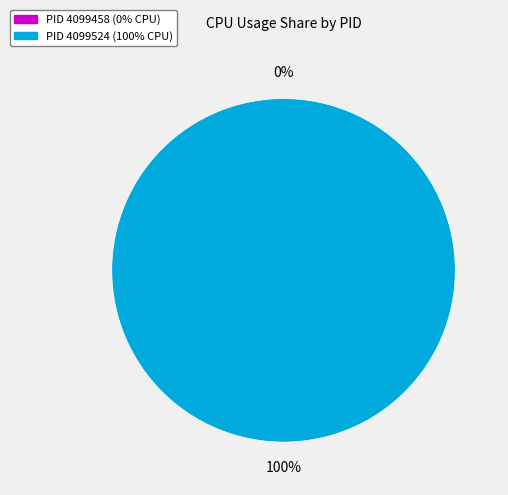

How many segments does this pie chart have?

2